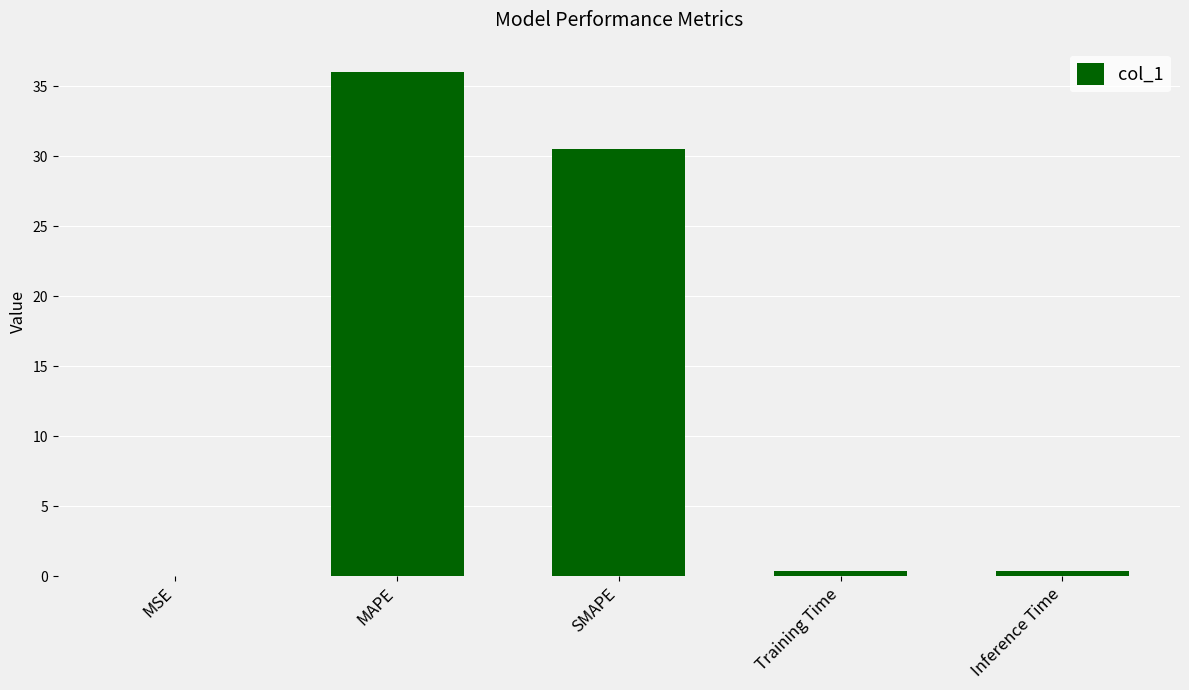

What is the maximum value shown in the chart?

36.0